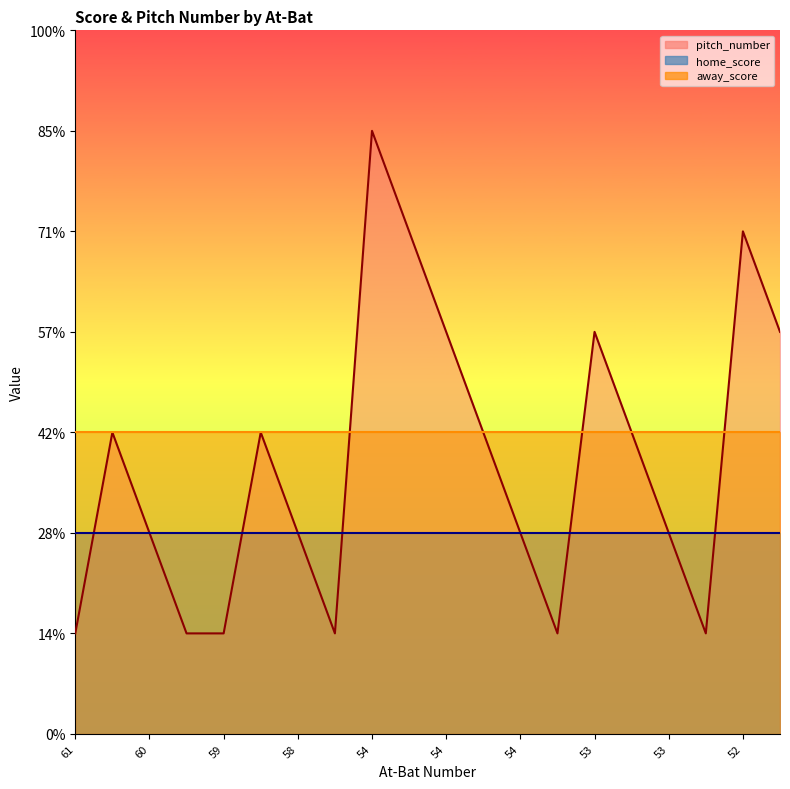

What is the spread (max minus min) of values at 53?

2